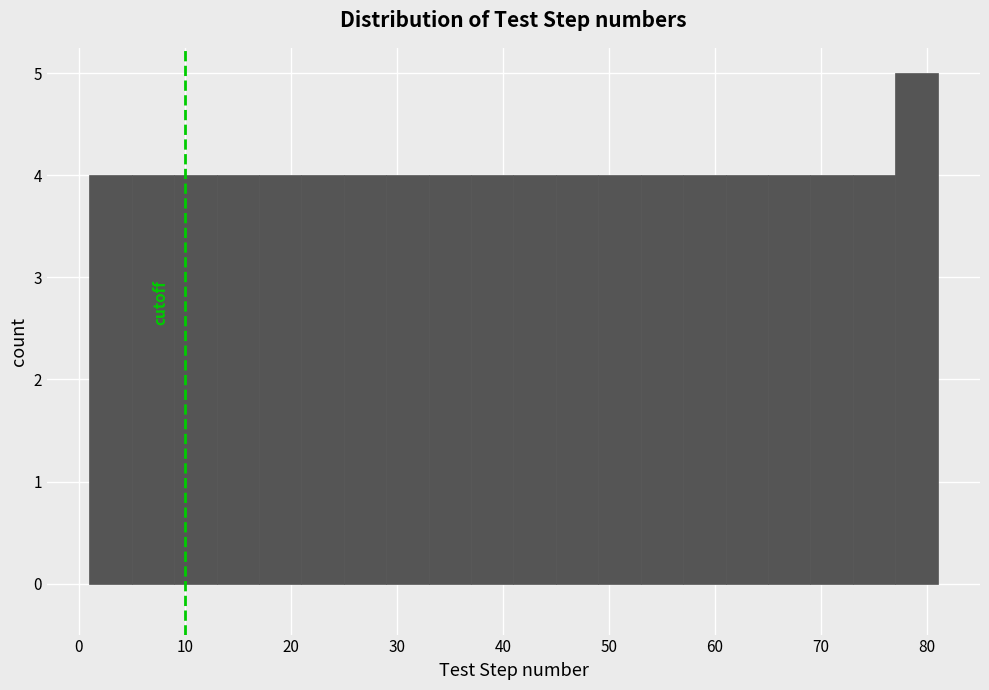

Reading left to right, list every bar in this chart as the range it spans on the x-axis followed by its height. The values are not printed on the chart, so give them approximately, as read against the axis.

1 to 5: 4
5 to 9: 4
9 to 13: 4
13 to 17: 4
17 to 21: 4
21 to 25: 4
25 to 29: 4
29 to 33: 4
33 to 37: 4
37 to 41: 4
41 to 45: 4
45 to 49: 4
49 to 53: 4
53 to 57: 4
57 to 61: 4
61 to 65: 4
65 to 69: 4
69 to 73: 4
73 to 77: 4
77 to 81: 5